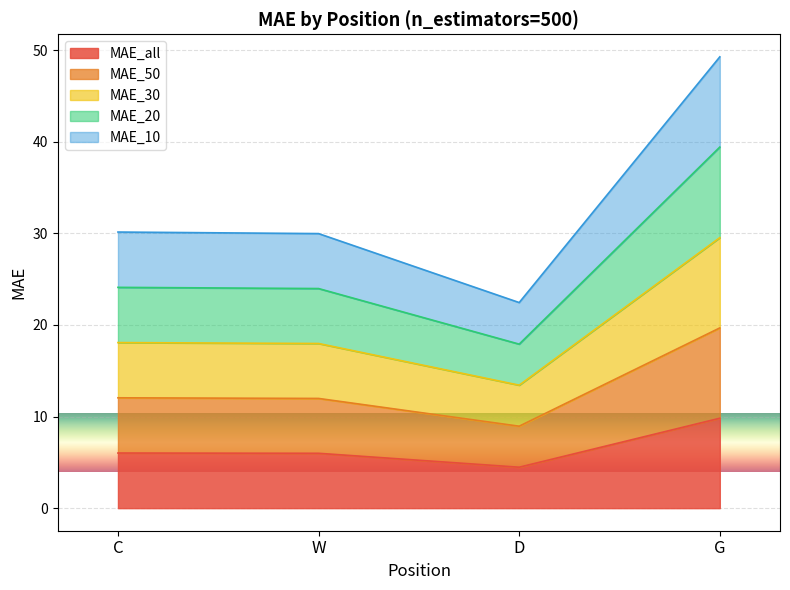

Where does the MAE_20 series first go above 18?

C